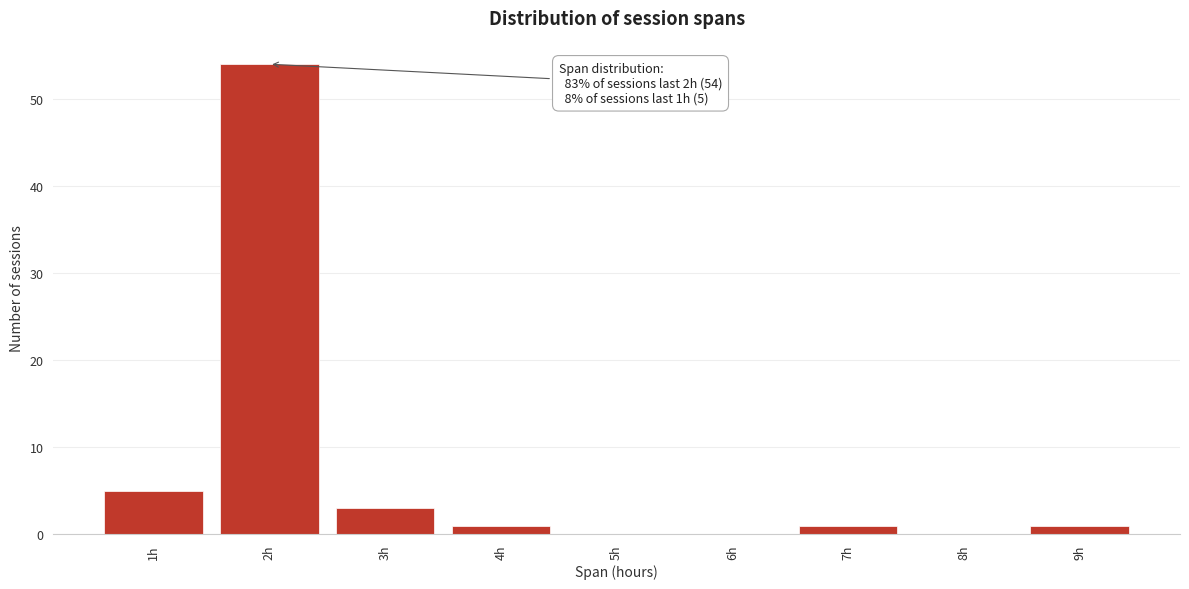

Which range on the x-axis has the tallest bar?

1.5 to 2.5